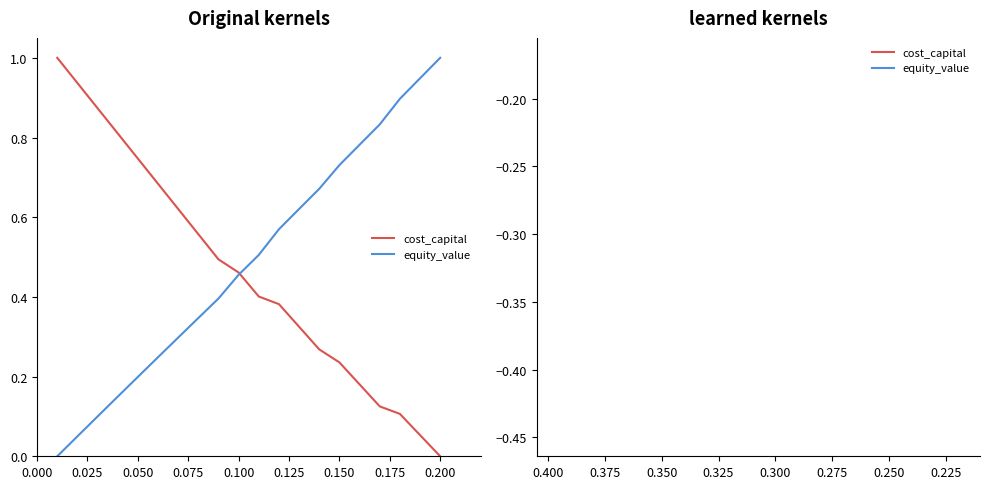

Count the number of data series in this chart.

2